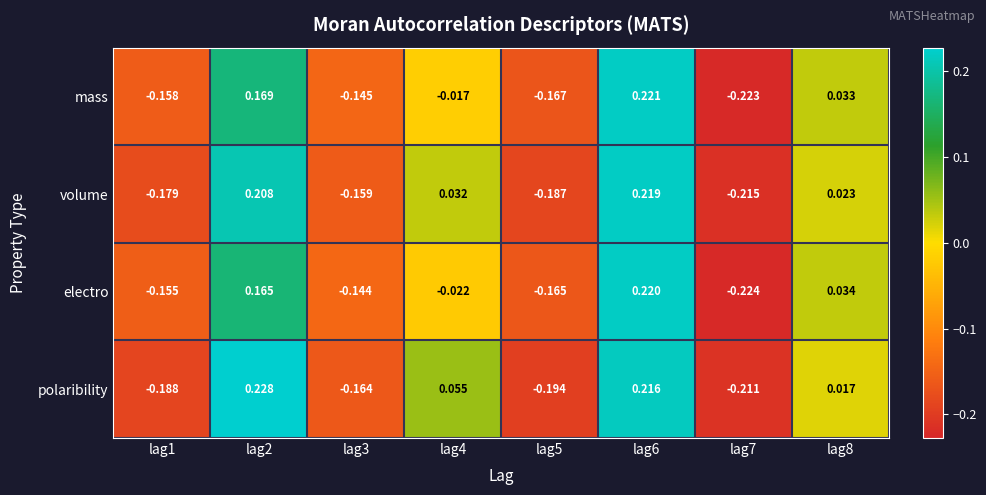

At which category is the sum across all series the highest?

lag6